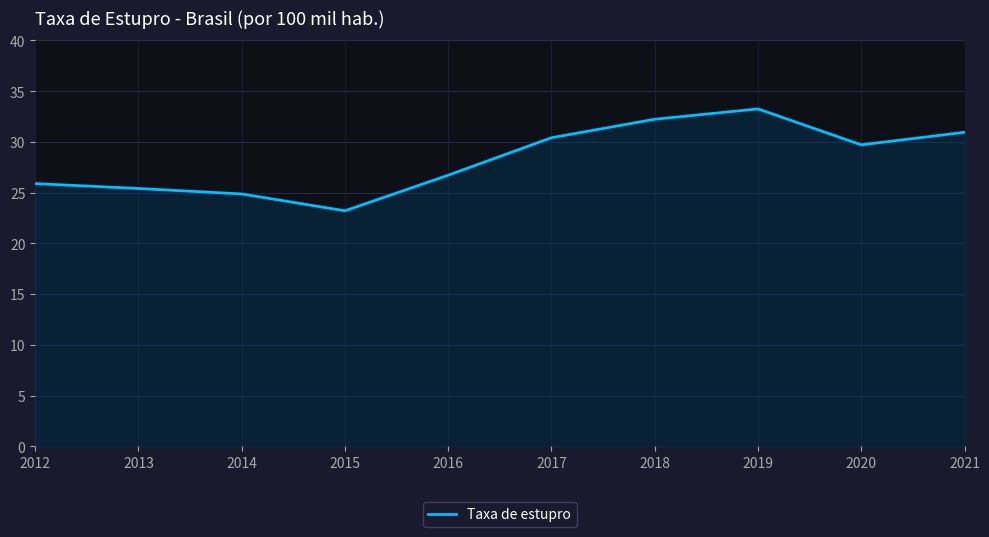

Which category has the highest value across all series?

2019